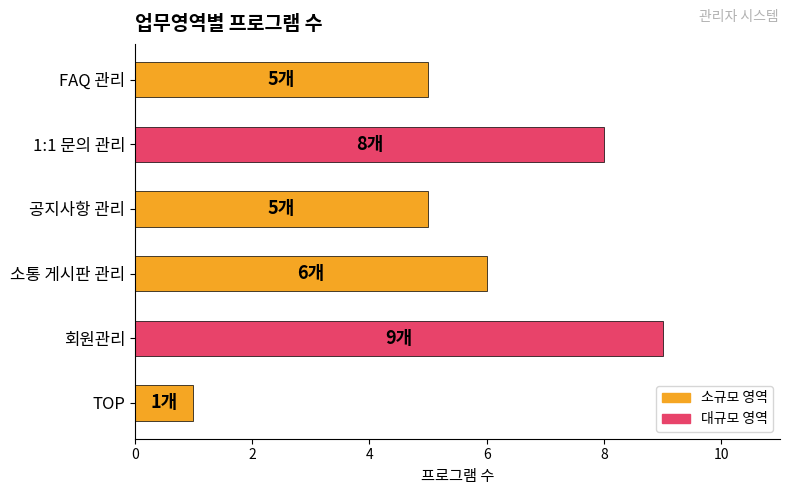

What is the difference between the second highest and minimum values?

7